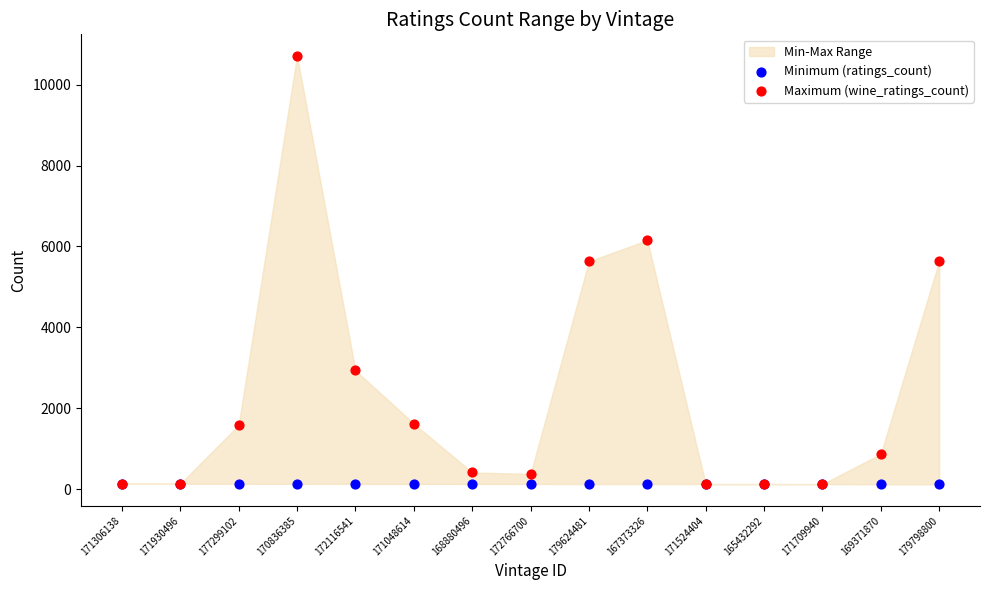

Which series contains the highest Y value?

Maximum (wine_ratings_count)